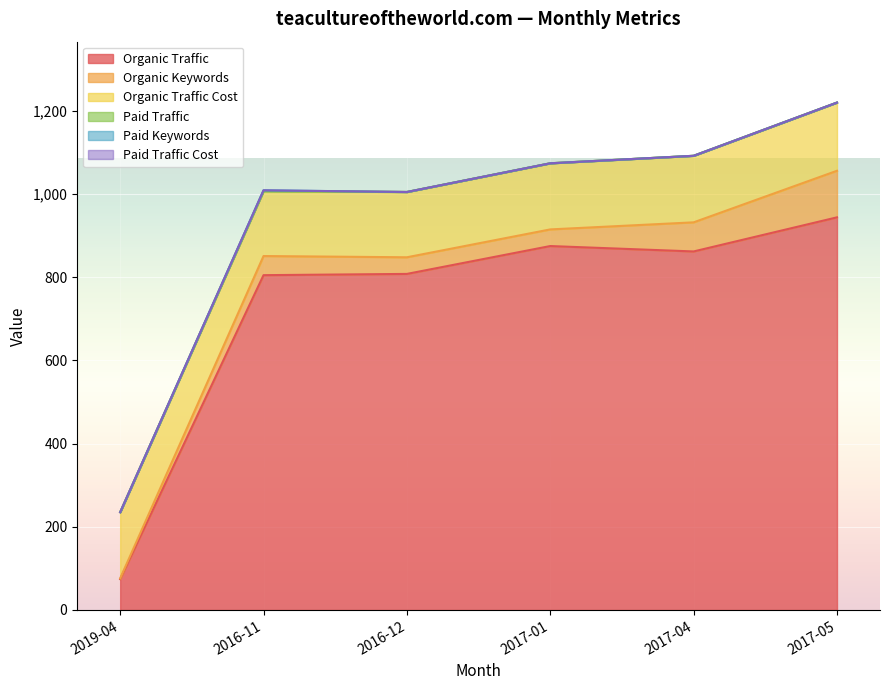

What is the total value across all series at 2016-12?

1005